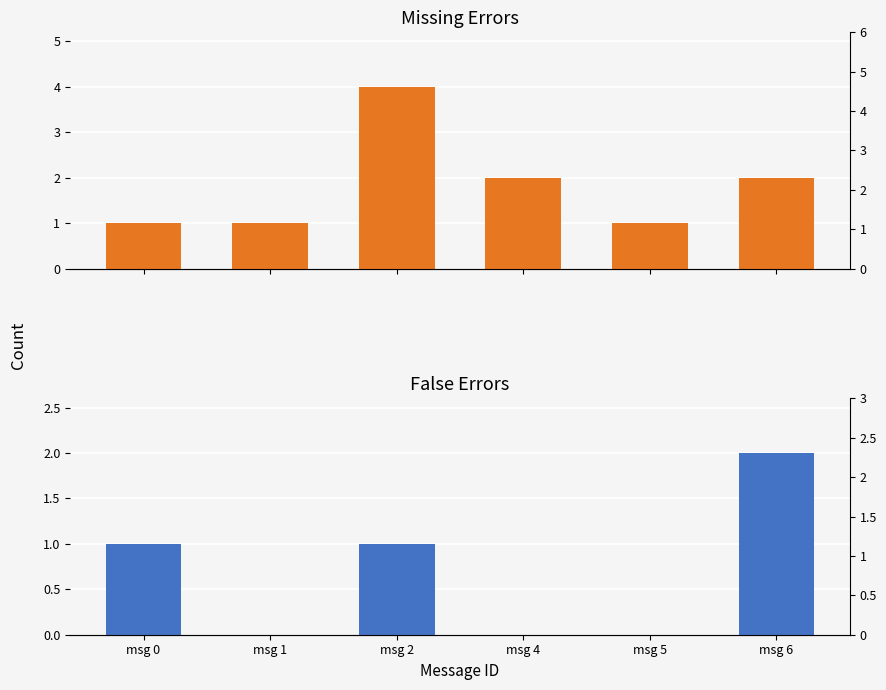

What are all the series names shown in the legend?

Missing, False